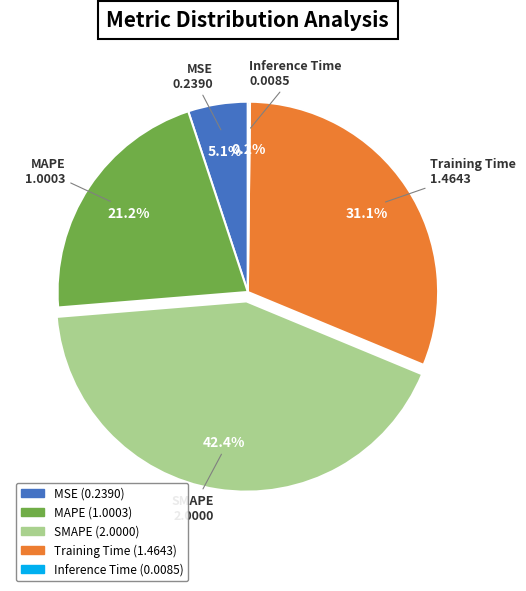

What portion of the pie excludes MSE?

94.9%